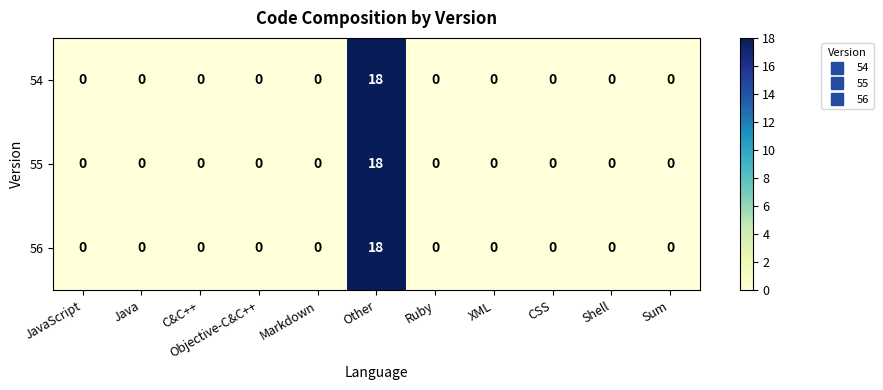

At which category does the chart reach its peak across all series?

Other